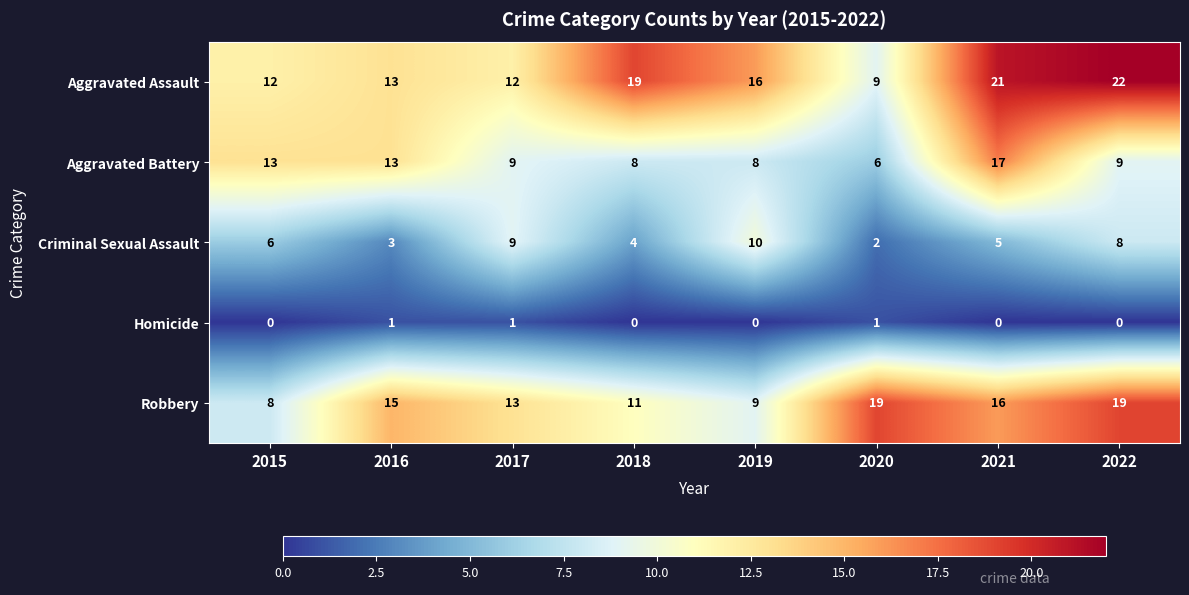

What is the difference between the highest and lowest values at 2017?

12